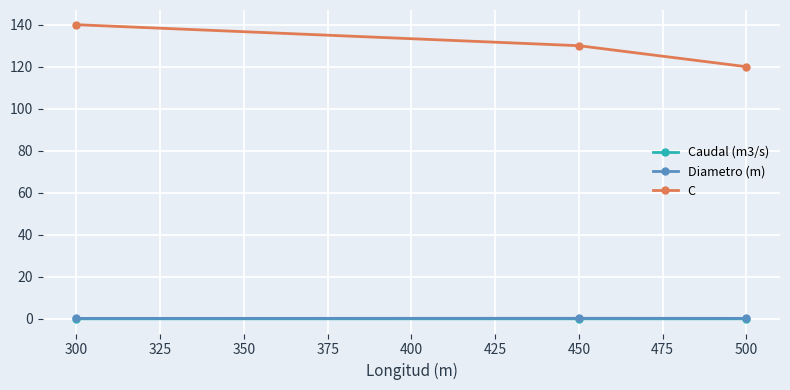

Between 300 and 500, which series saw the biggest shift?

C